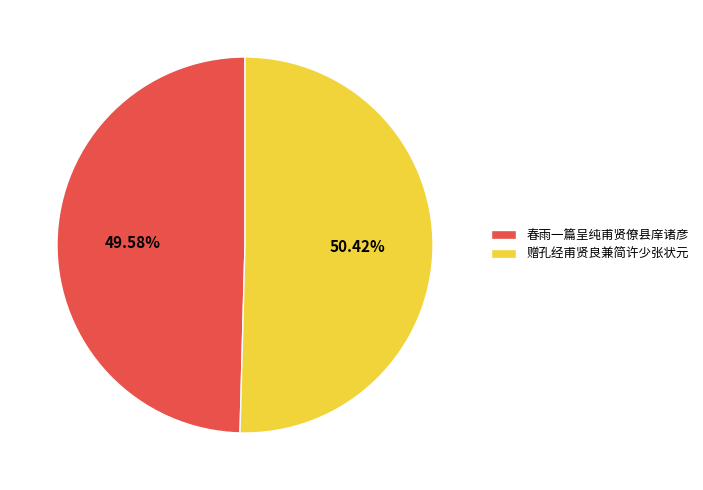

How many slices are in this pie chart?

2